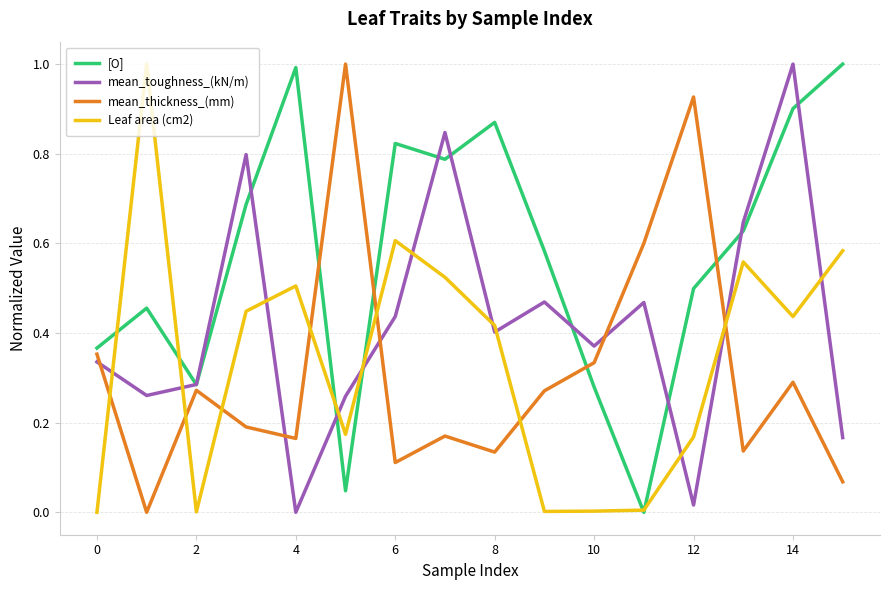

Is this an area chart (filled region under the line)?

No